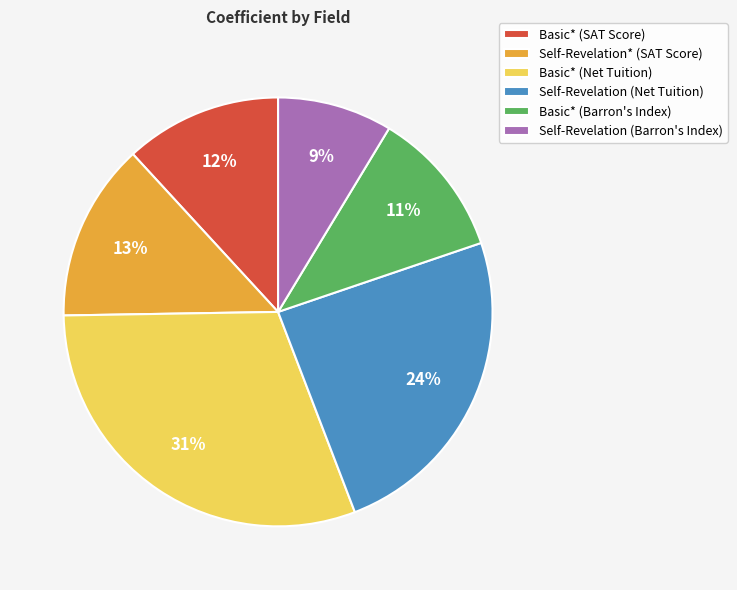

True or false: Self-Revelation (Barron's Index) accounts for 17% of the total.

False